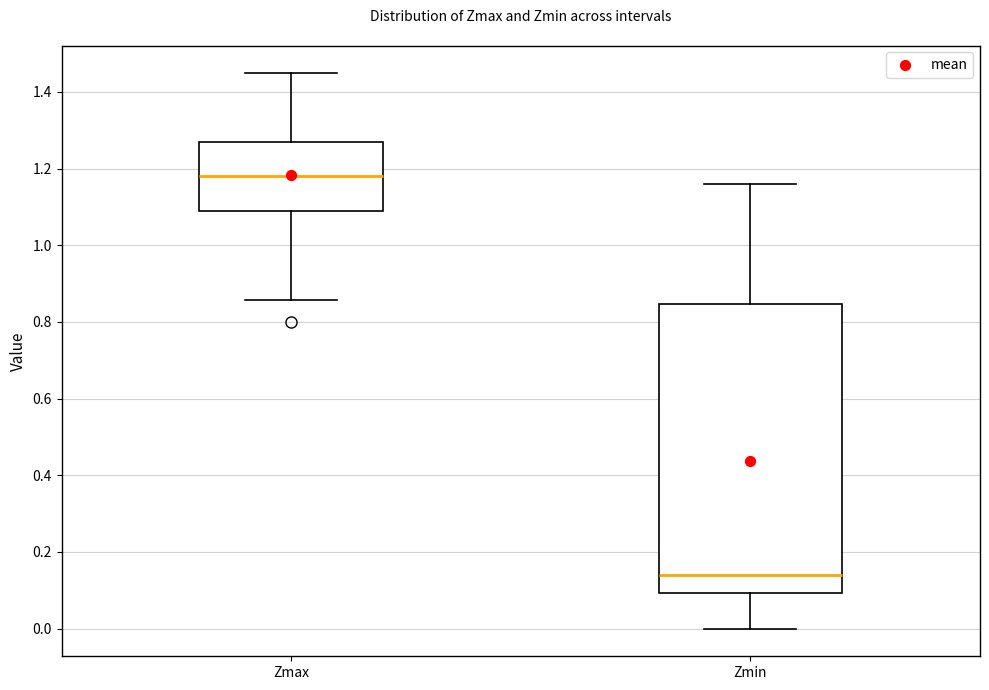

Which box's median line is the lowest?

Zmin